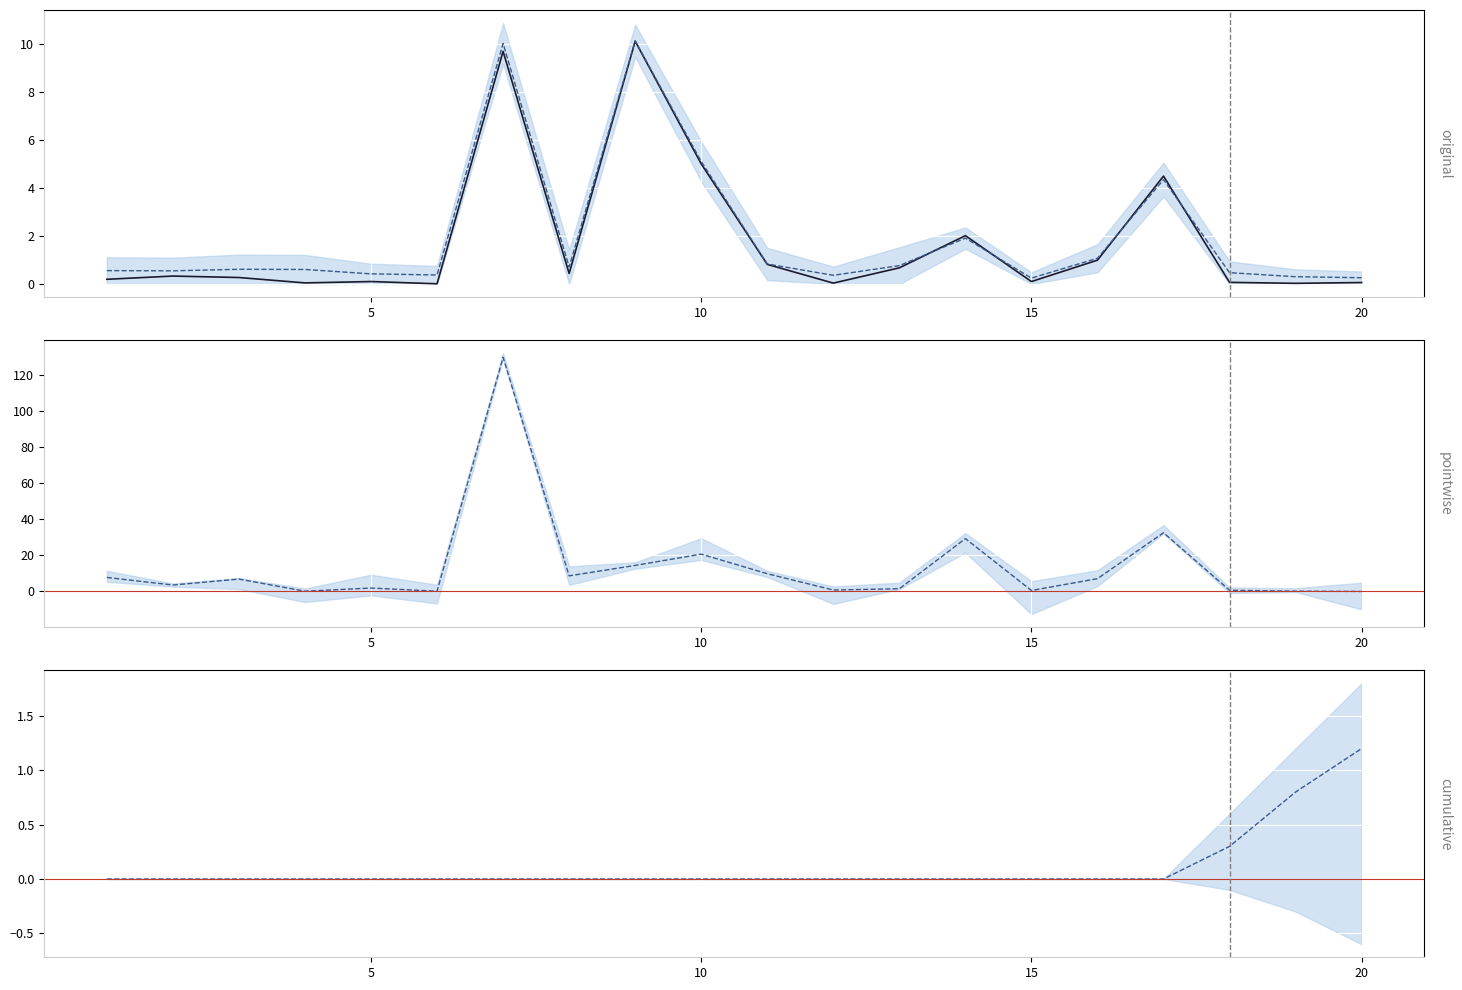

What is the average value of the Confirmed series?

1.8